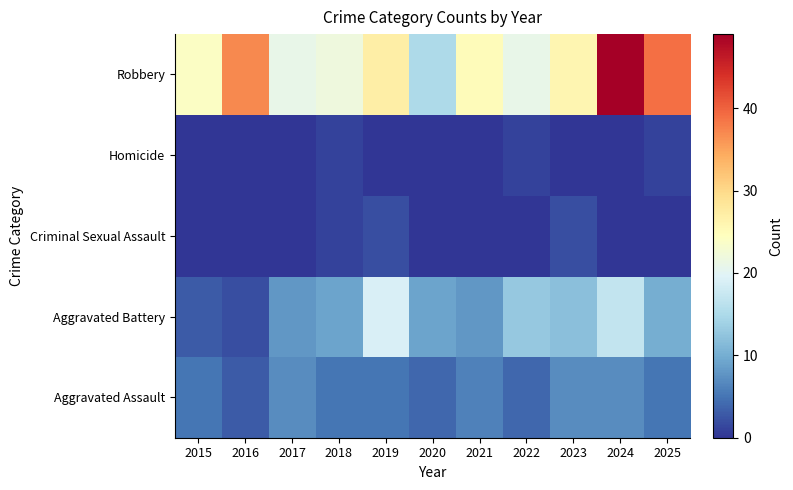

What is the difference between the highest and lowest values at 2023?

26